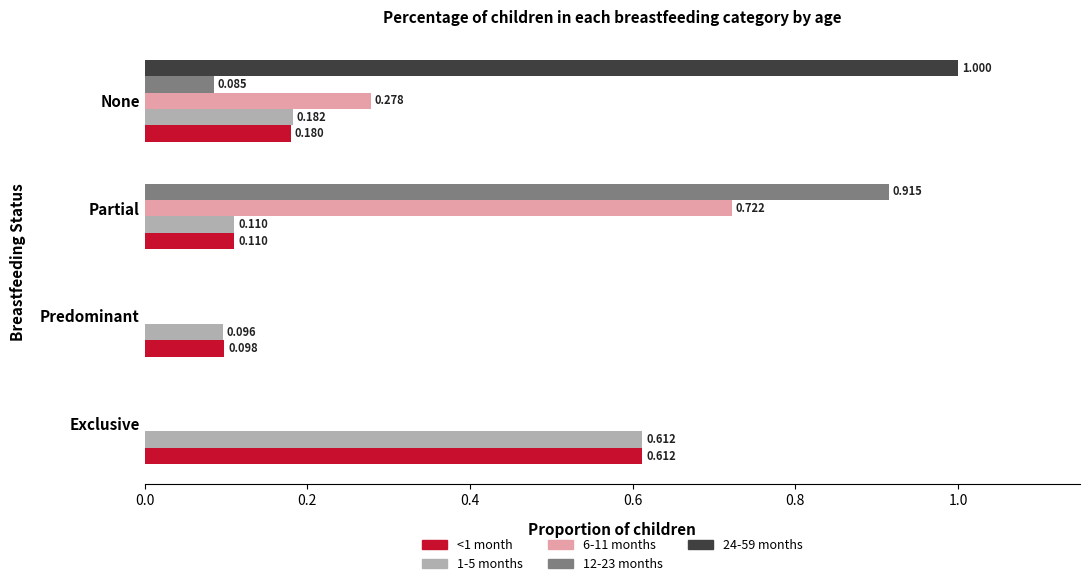

At which category is the sum across all series the highest?

Partial